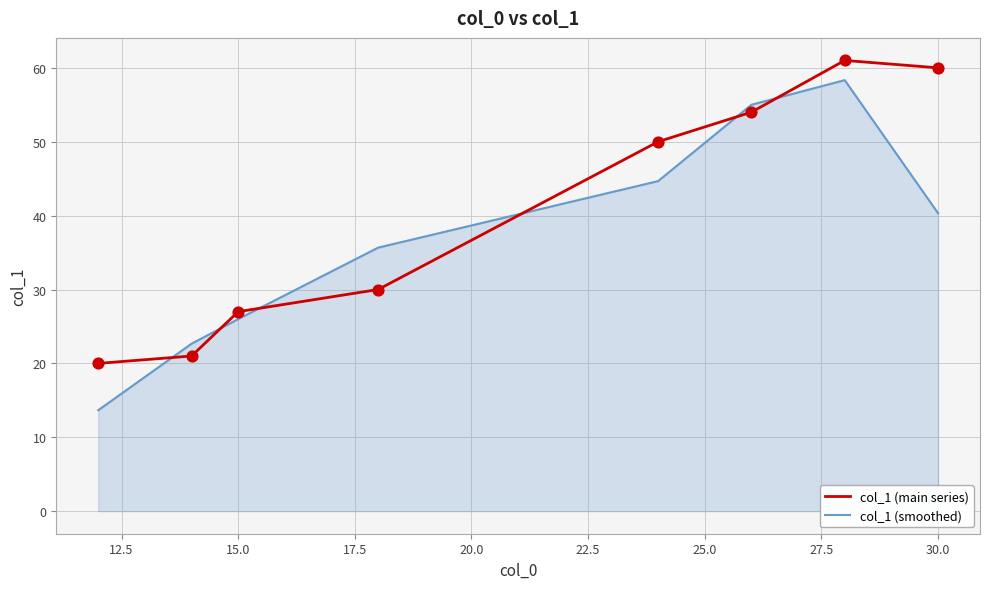

Which series has the widest spread of values?

col_1 (smoothed)